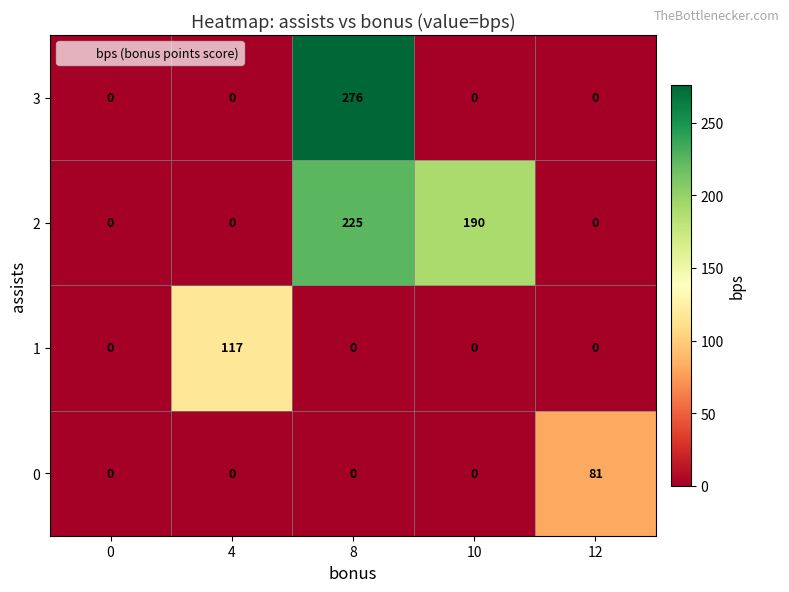

Reading left to right, list all the values displayed in this chart.

3: 0=0	4=0	8=276	10=0	12=0
2: 0=0	4=0	8=225	10=190	12=0
1: 0=0	4=117	8=0	10=0	12=0
0: 0=0	4=0	8=0	10=0	12=81